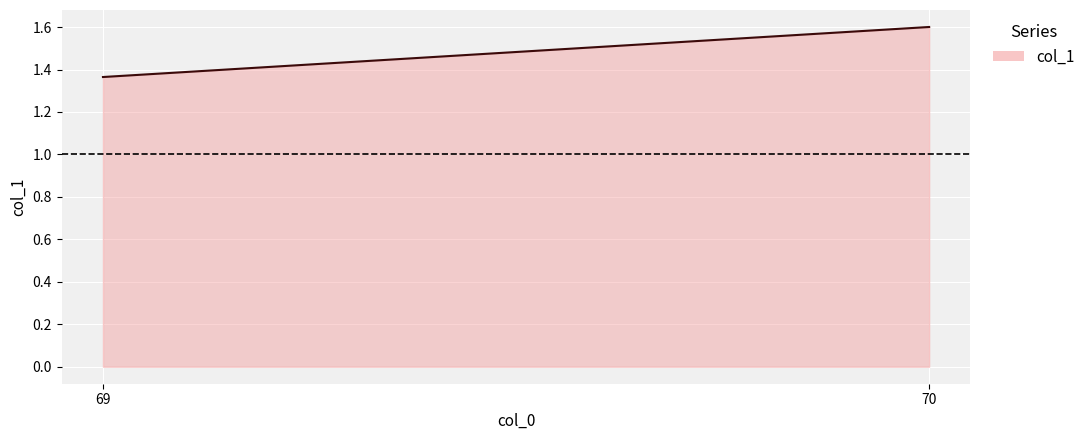

What is the ratio of the value at 70 to the value at 69?

1.2